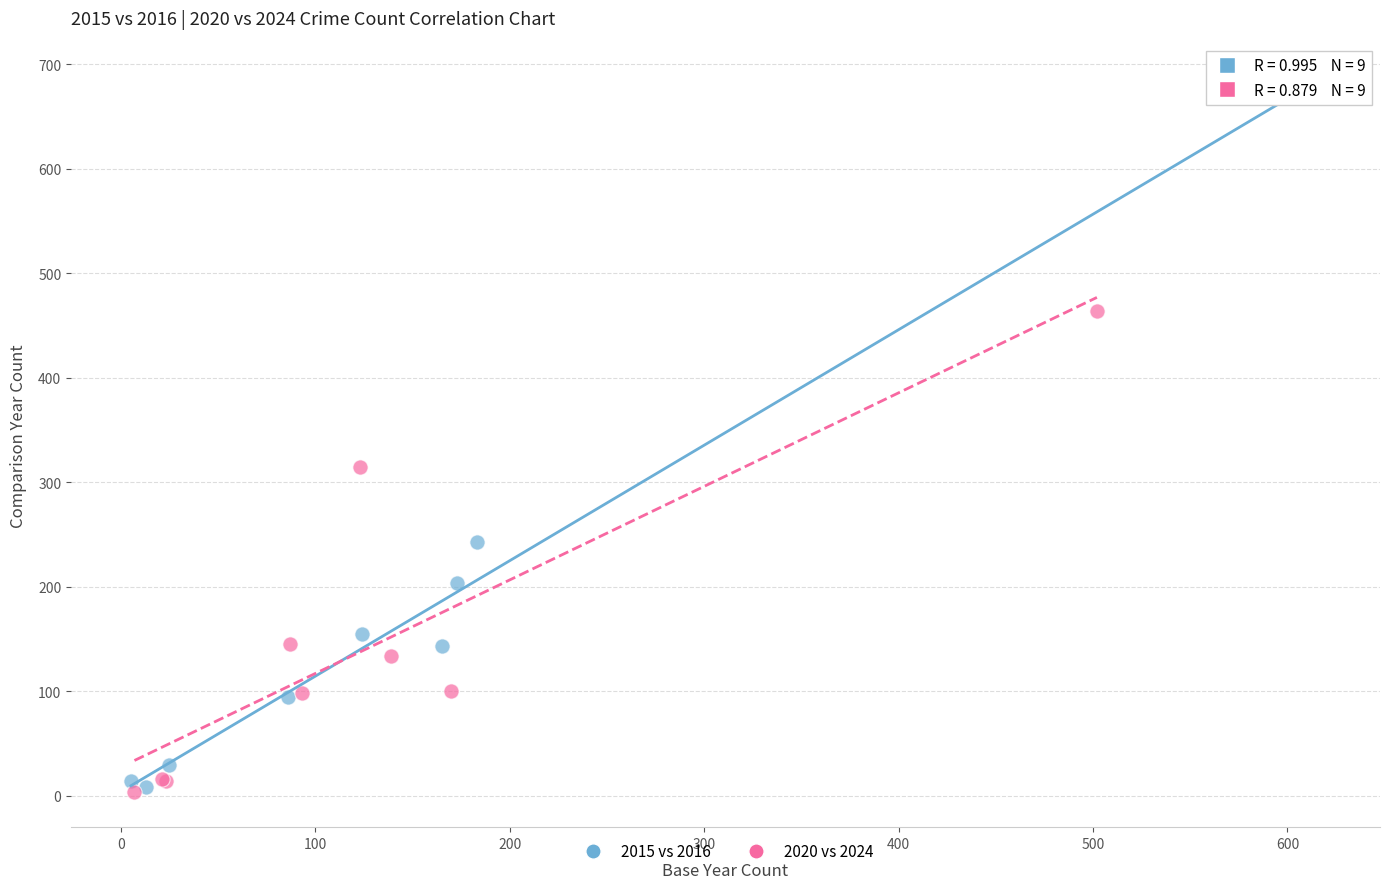

Which series has the largest Y range (max minus min)?

2015 vs 2016